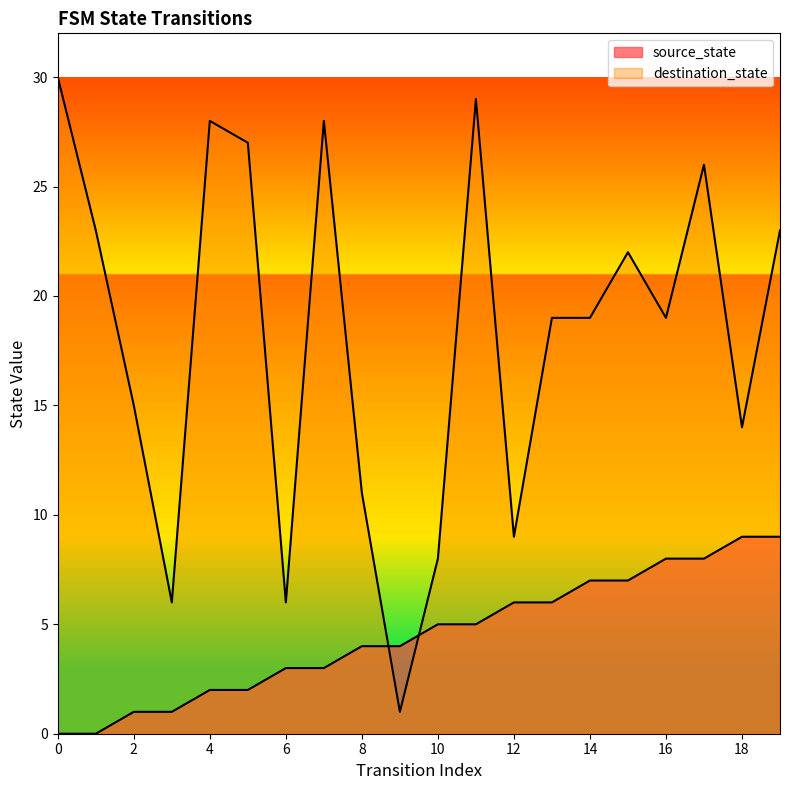

True or false: source_state has a value of 3 at 7.

True